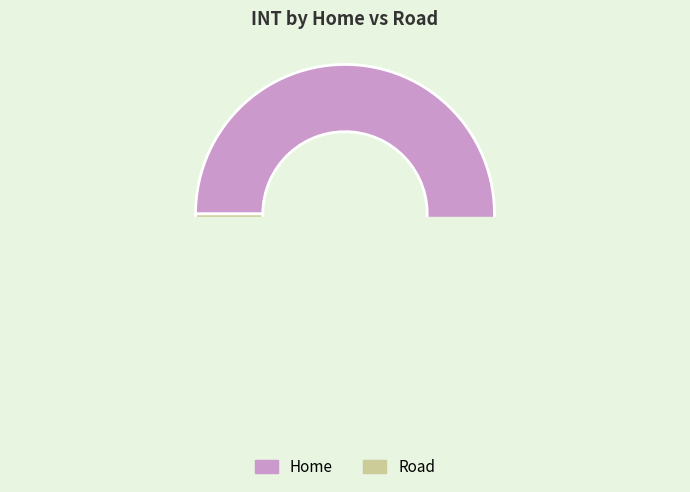

How many slices are in this pie chart?

2